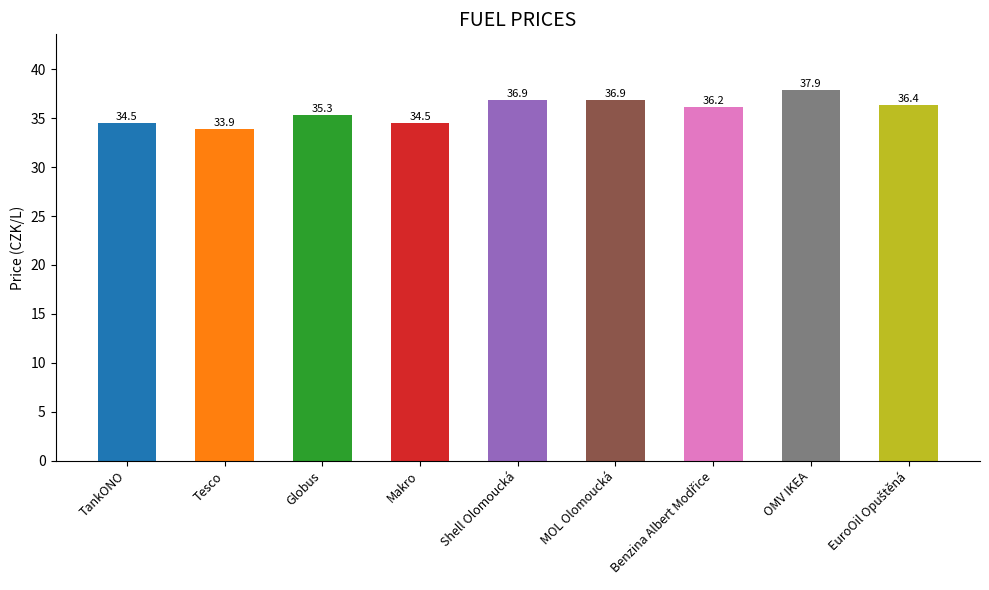

What is the label of the 1st bar from the left?

TankONO